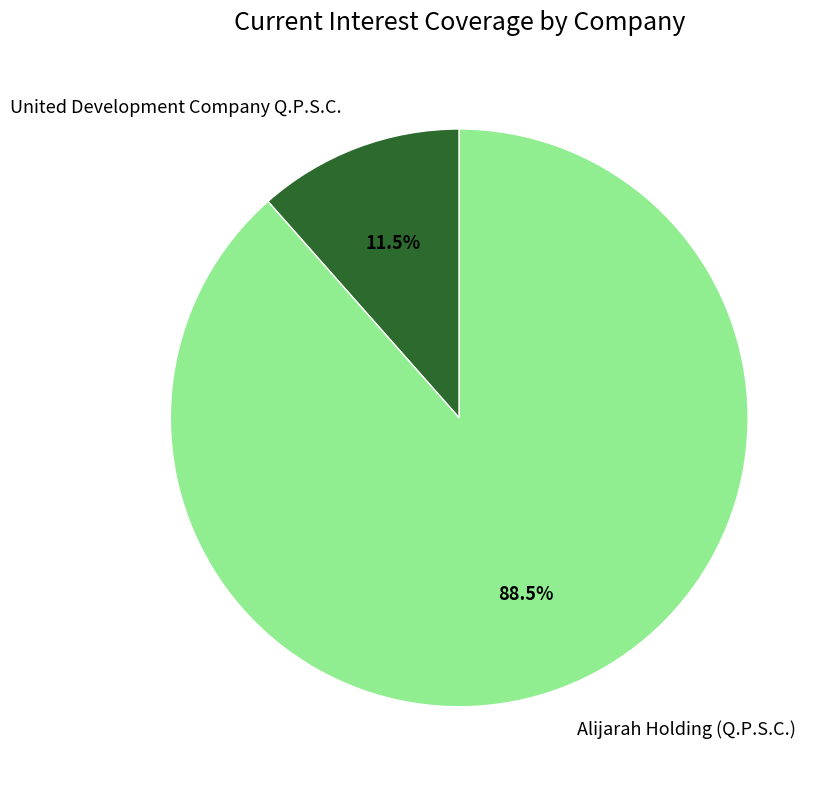

What is the largest slice in the pie chart?

Alijarah Holding (Q.P.S.C.)